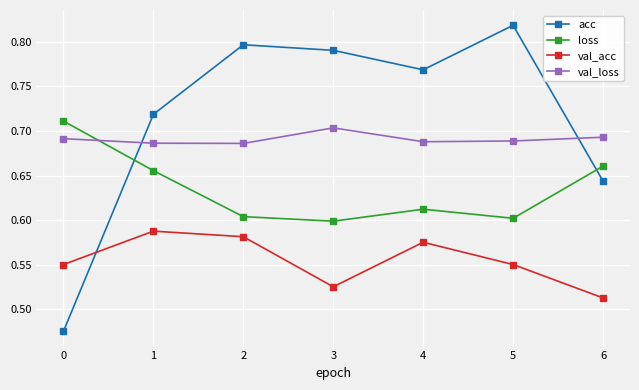

The loss series shows 0.6 at 4. True or false?

True